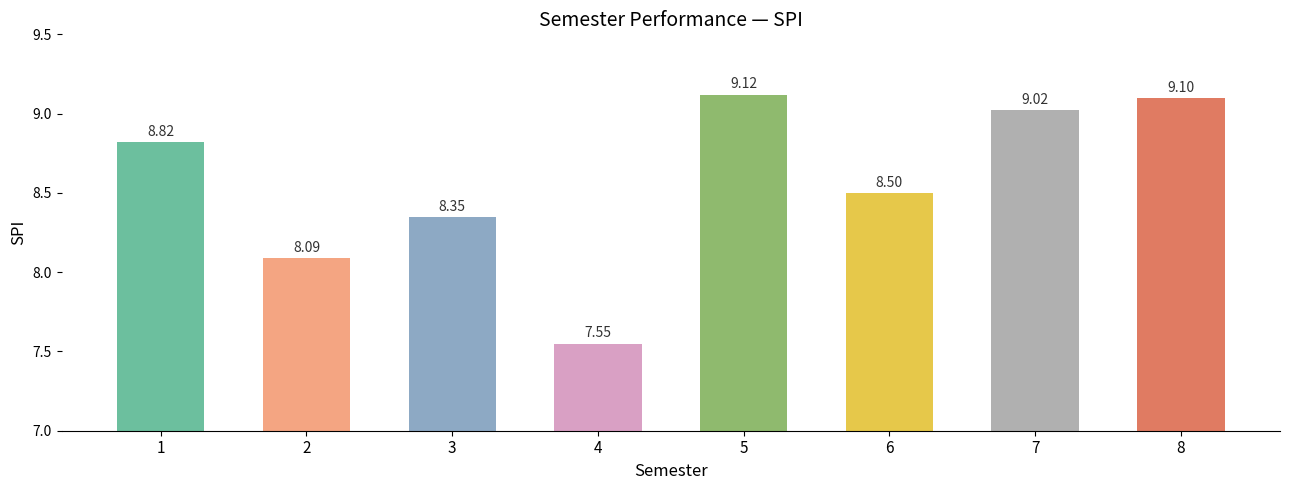

What is the difference between the values at 6 and 1?

0.3